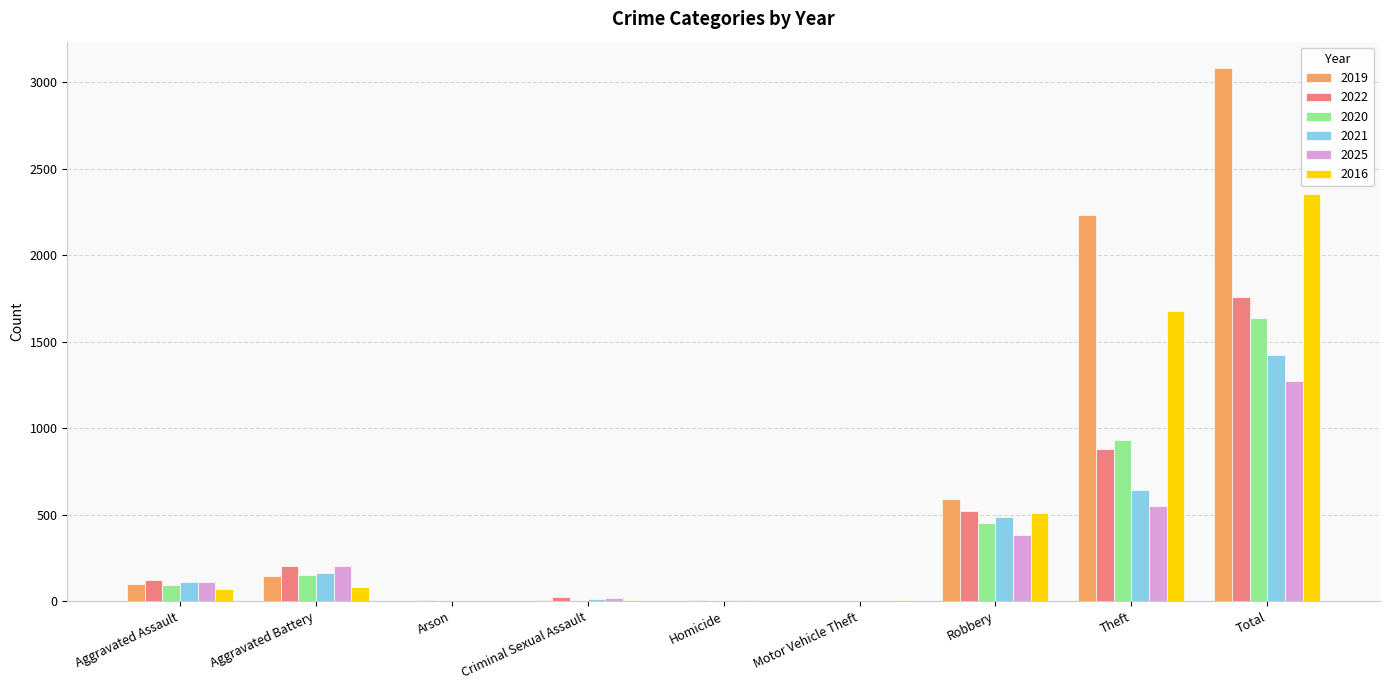

How many data points does each series have?

9